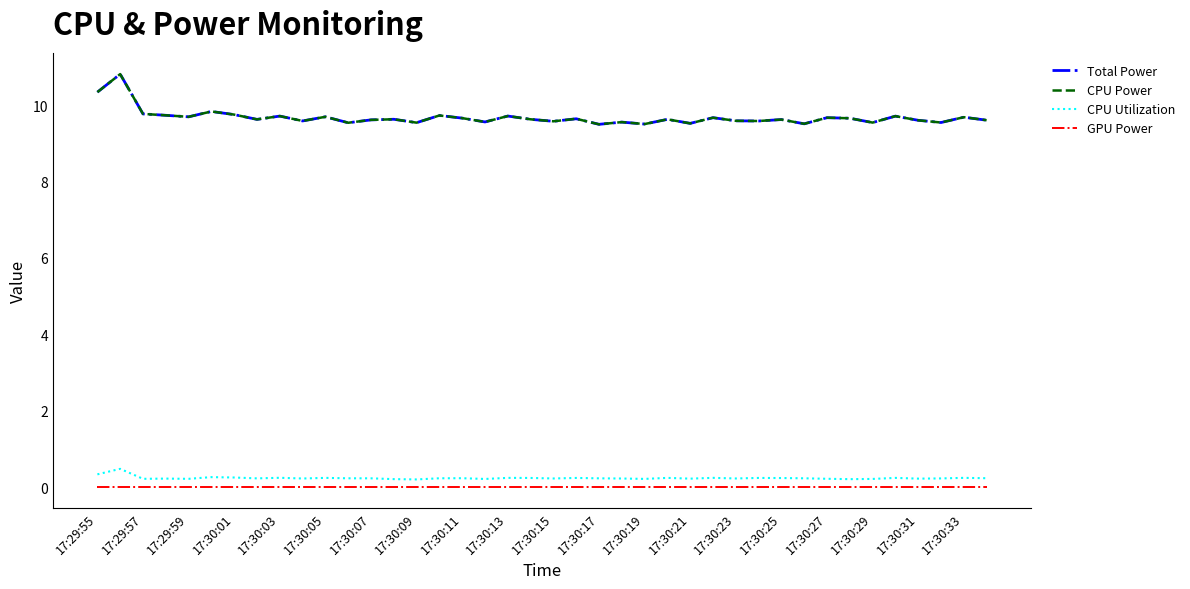

What is the average value of the CPU Utilization series?

0.2